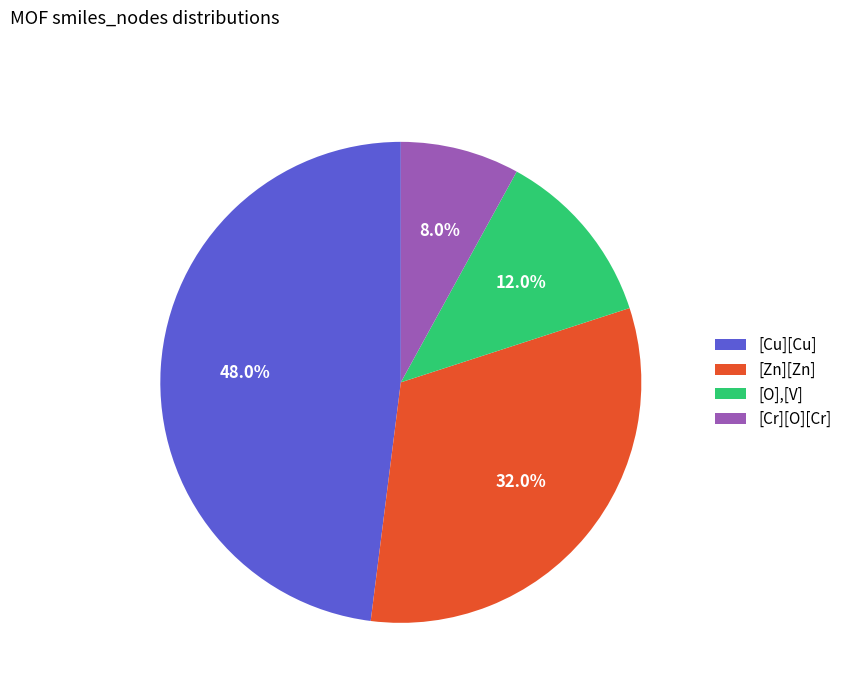

Which slice is the smallest?

[Cr][O][Cr]